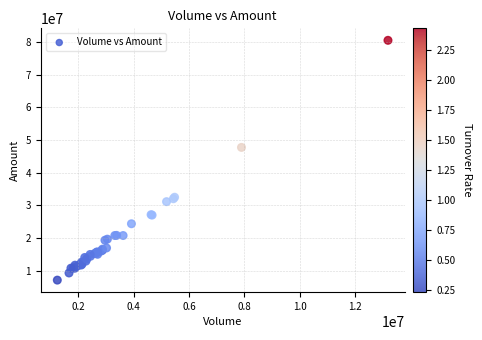

What Y value in the scatter plot is closest to 43812999?

47731488.7